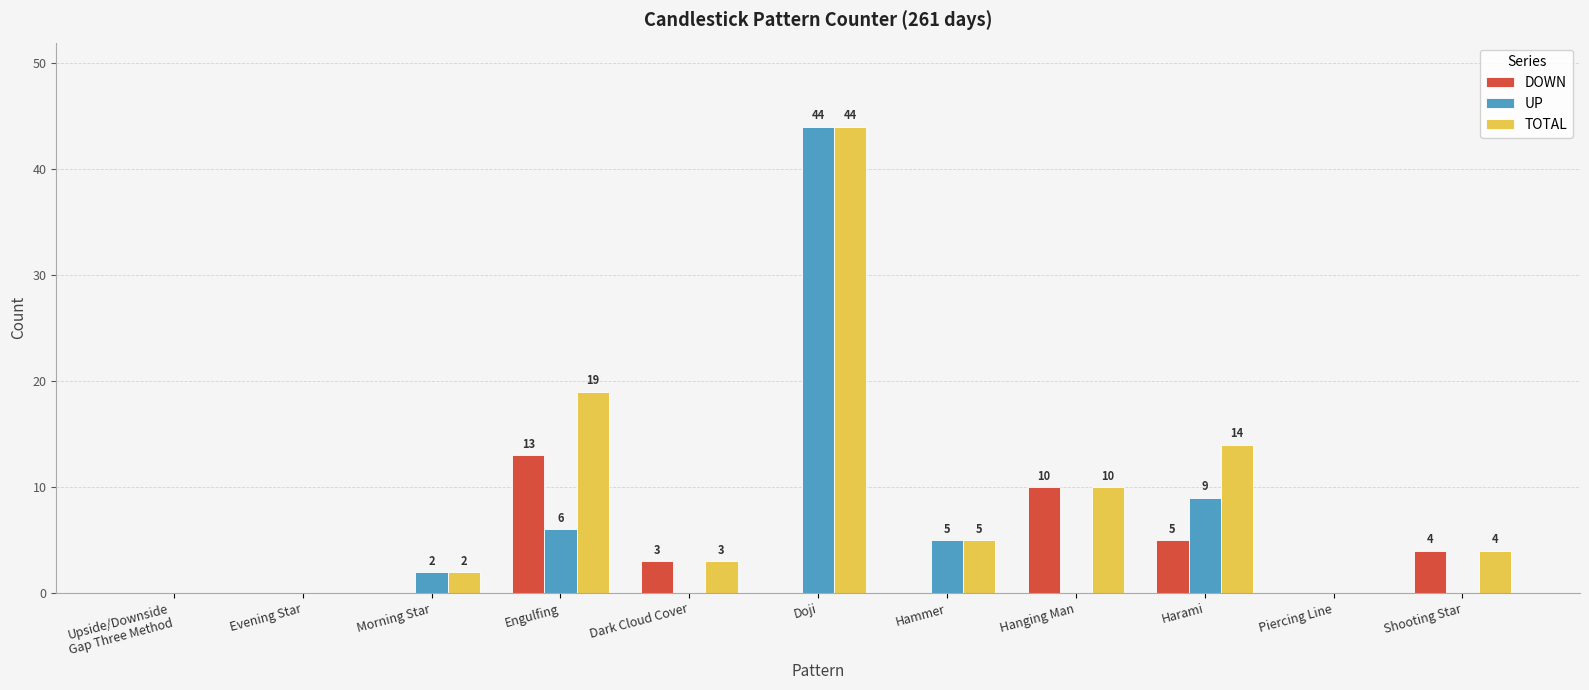

What value does the TOTAL series have at Harami?

14